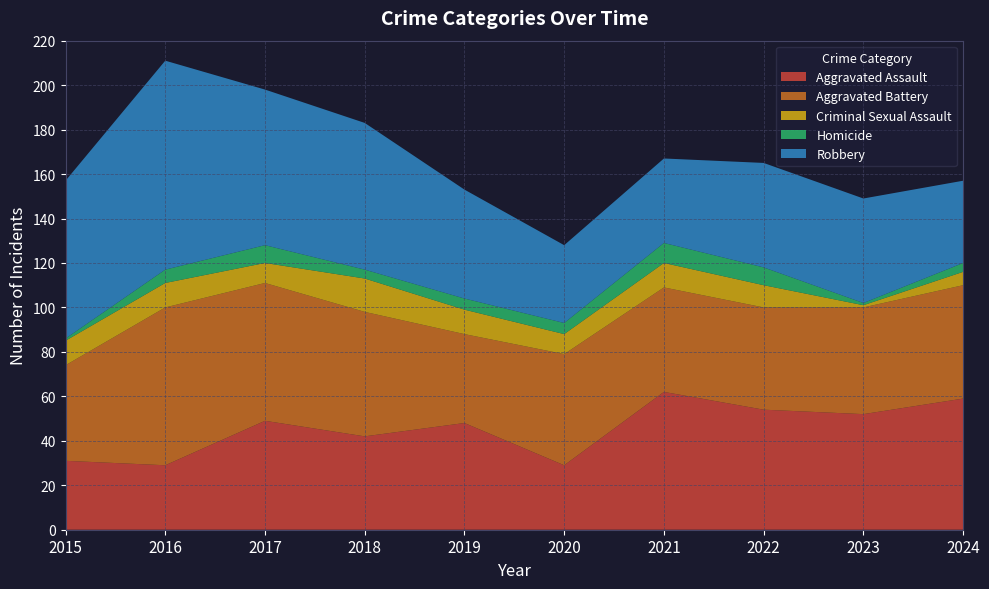

Reading left to right, extract all data points from this chart.

Aggravated Assault: 2015=31	2016=29	2017=49	2018=42	2019=48	2020=29	2021=62	2022=54	2023=52	2024=59
Aggravated Battery: 2015=43	2016=71	2017=62	2018=56	2019=40	2020=50	2021=47	2022=46	2023=48	2024=51
Criminal Sexual Assault: 2015=11	2016=11	2017=9	2018=15	2019=11	2020=9	2021=11	2022=10	2023=1	2024=6
Homicide: 2015=1	2016=6	2017=8	2018=4	2019=5	2020=5	2021=9	2022=8	2023=1	2024=4
Robbery: 2015=71	2016=94	2017=70	2018=66	2019=49	2020=35	2021=38	2022=47	2023=47	2024=37